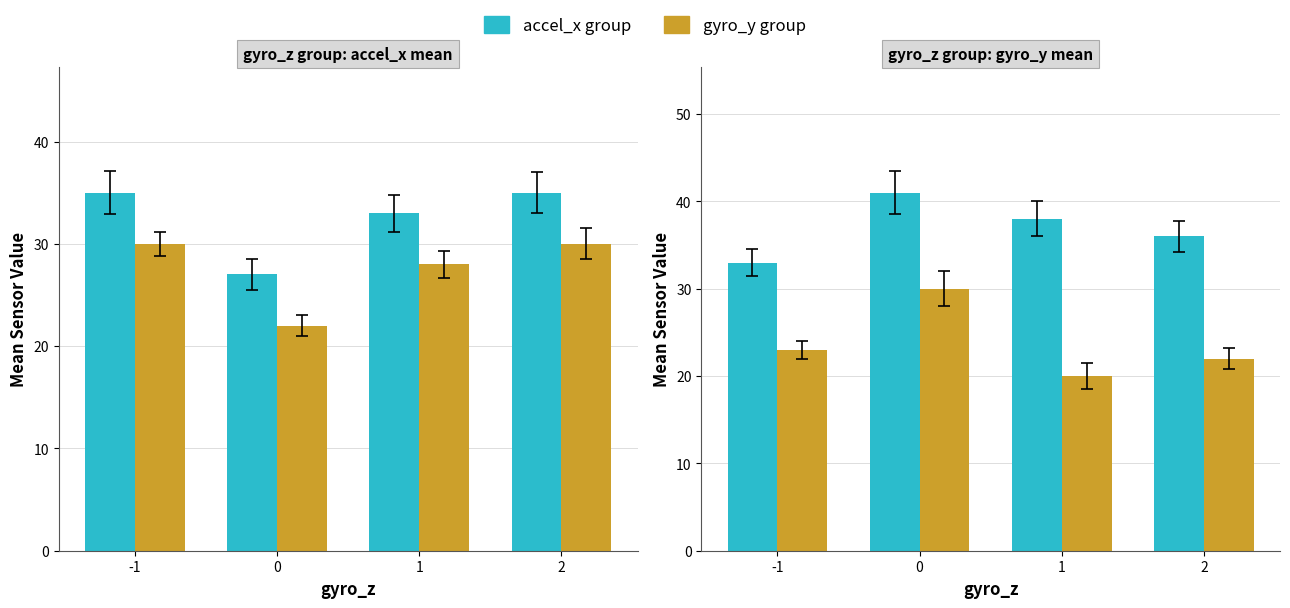

What is the value of the accel_x (may group) bar at the 3rd from the left?

38